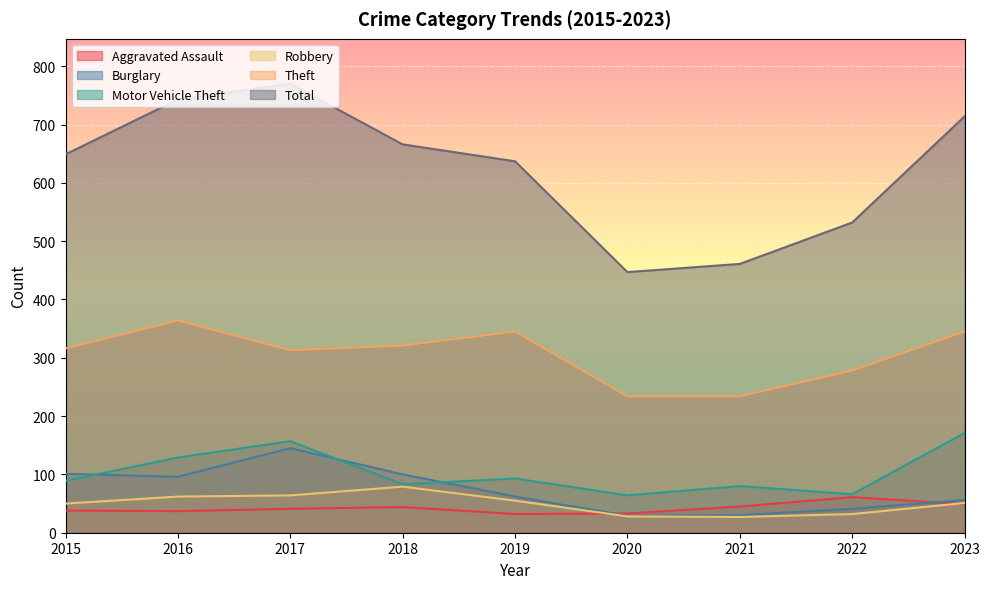

What is the value of the Theft point at the 4th from the left?

321